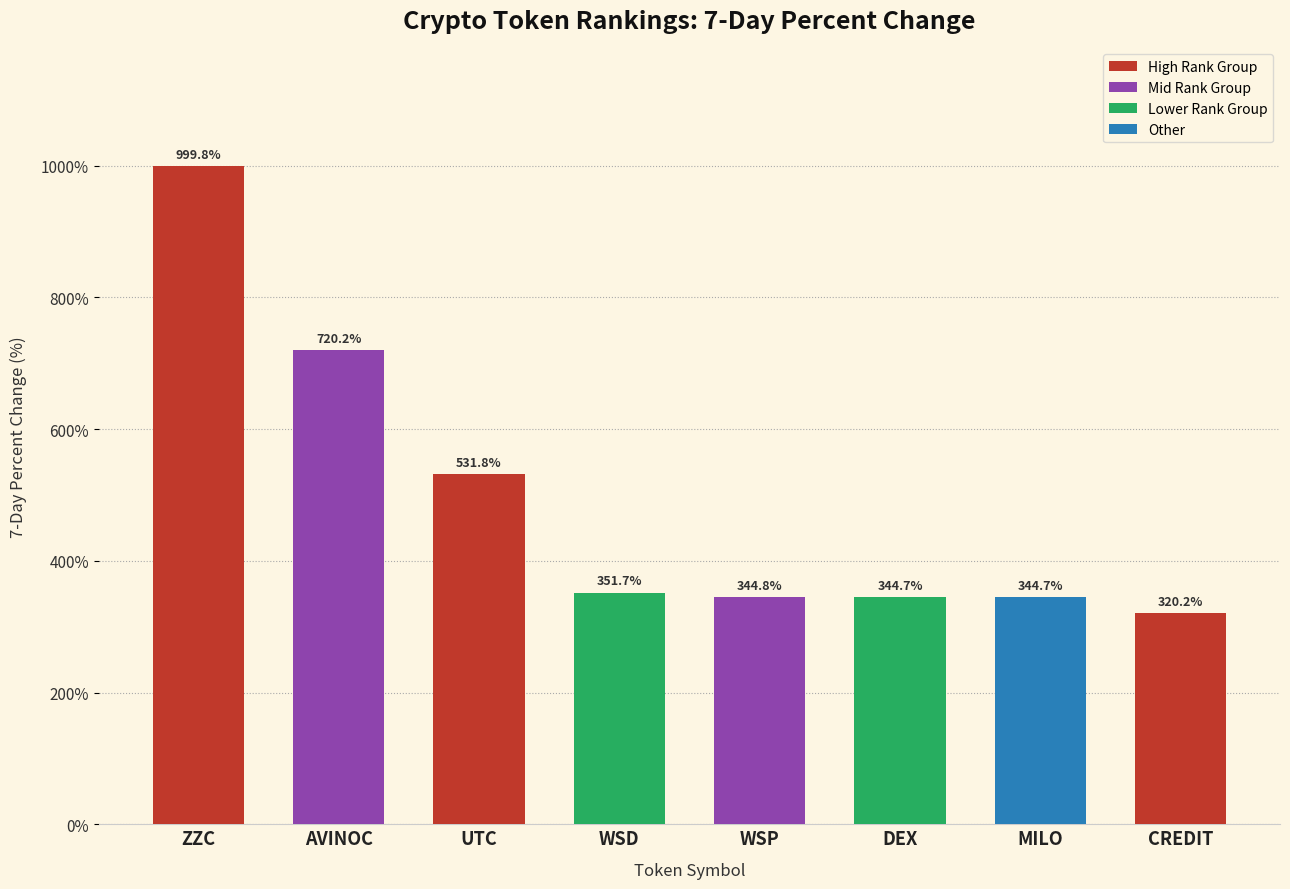

The value at AVINOC is 1019.2. True or false?

False